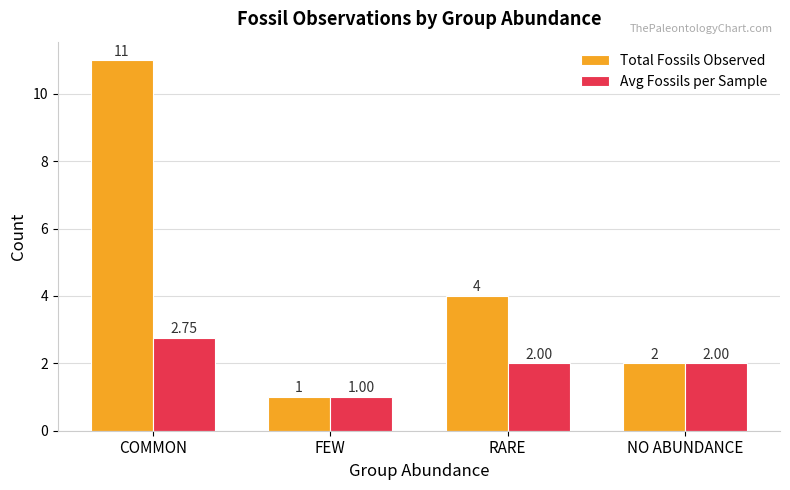

Which series has the largest total across all categories?

Total Fossils Observed